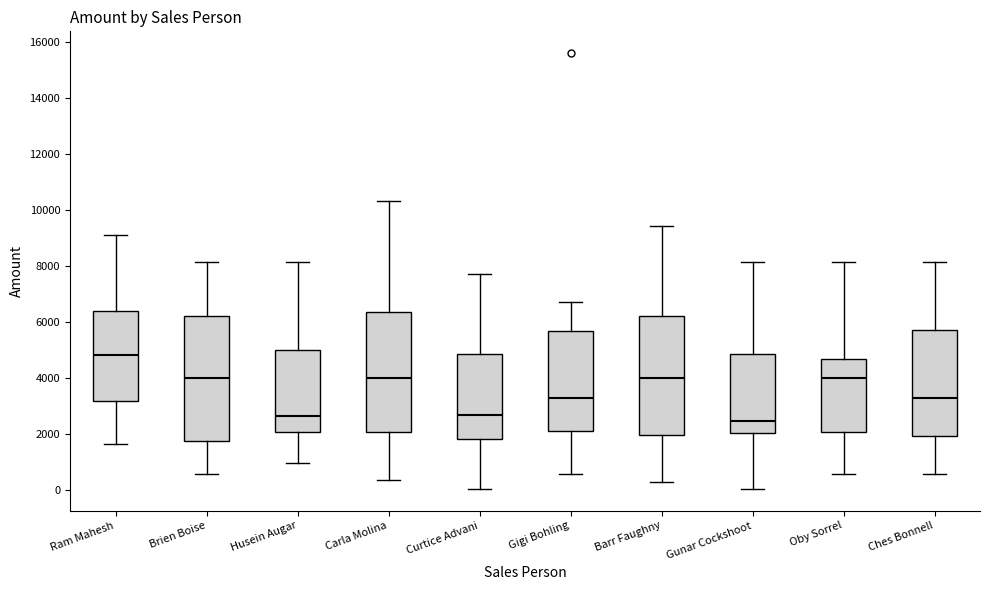

Which box has the highest median line?

Ram Mahesh